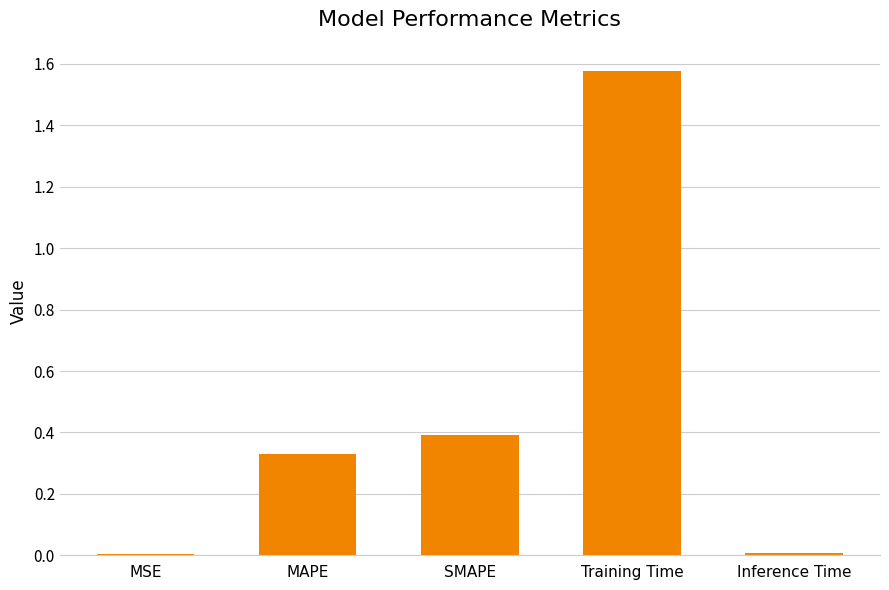

What is the change in value from SMAPE to Training Time?

+1.2